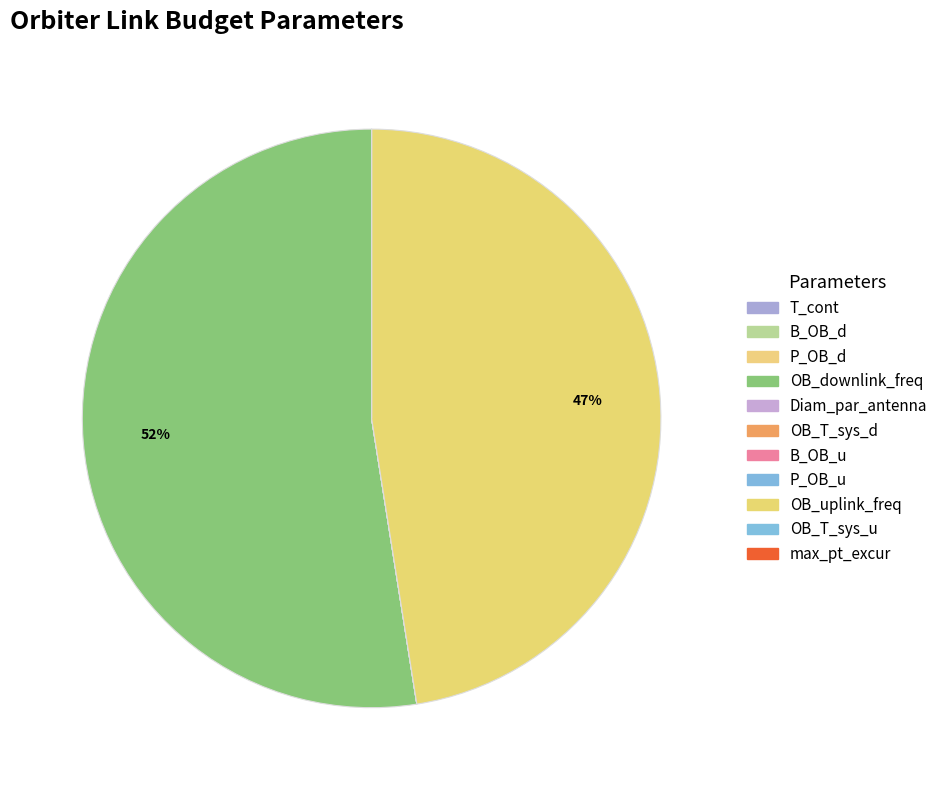

Do OB_T_sys_d and max_pt_excur together represent more than half of the pie?

No